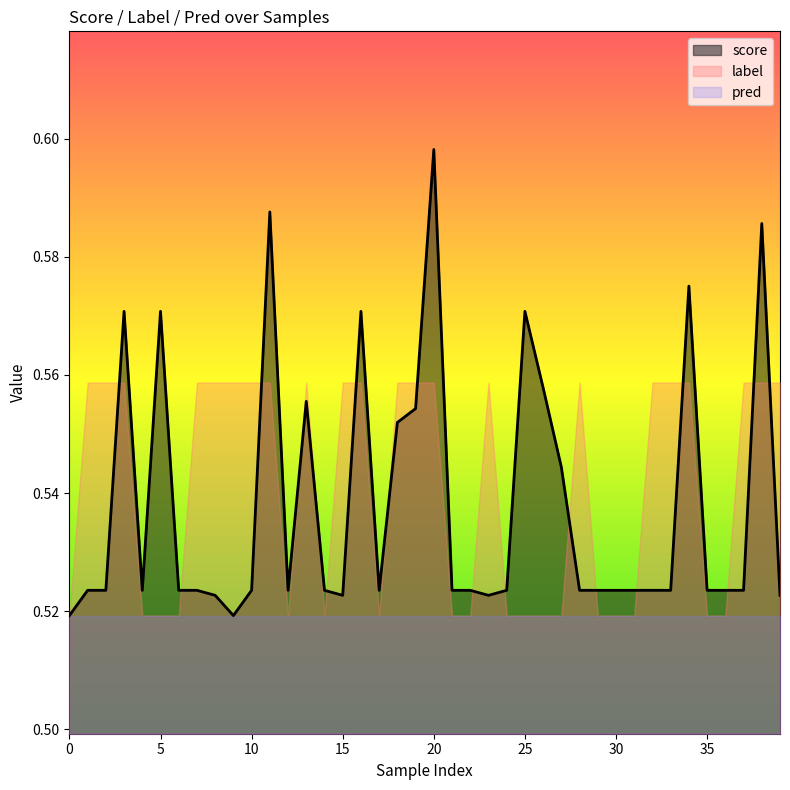

List the labels in order of score value, smallest first.

0, 9, 8, 15, 23, 39, 37, 1, 2, 4, 6, 7, 10, 12, 14, 17, 21, 22, 24, 28, 29, 30, 31, 32, 33, 35, 36, 27, 18, 19, 13, 26, 3, 5, 16, 25, 34, 38, 11, 20